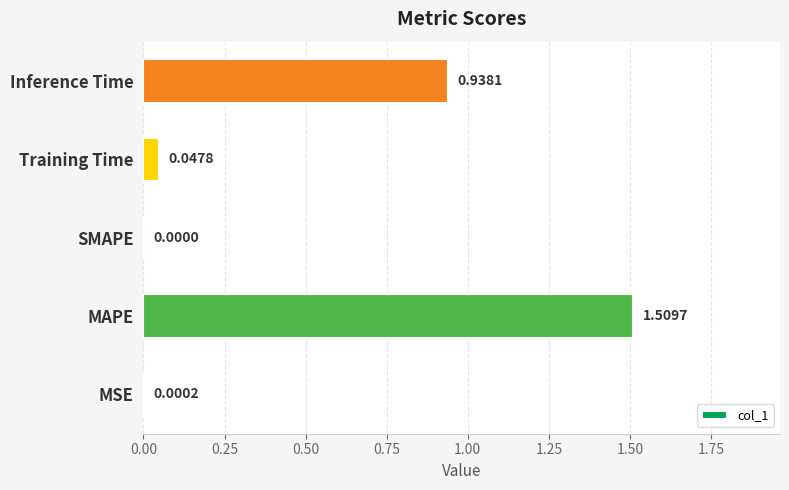

What is the sum of all values?

2.5